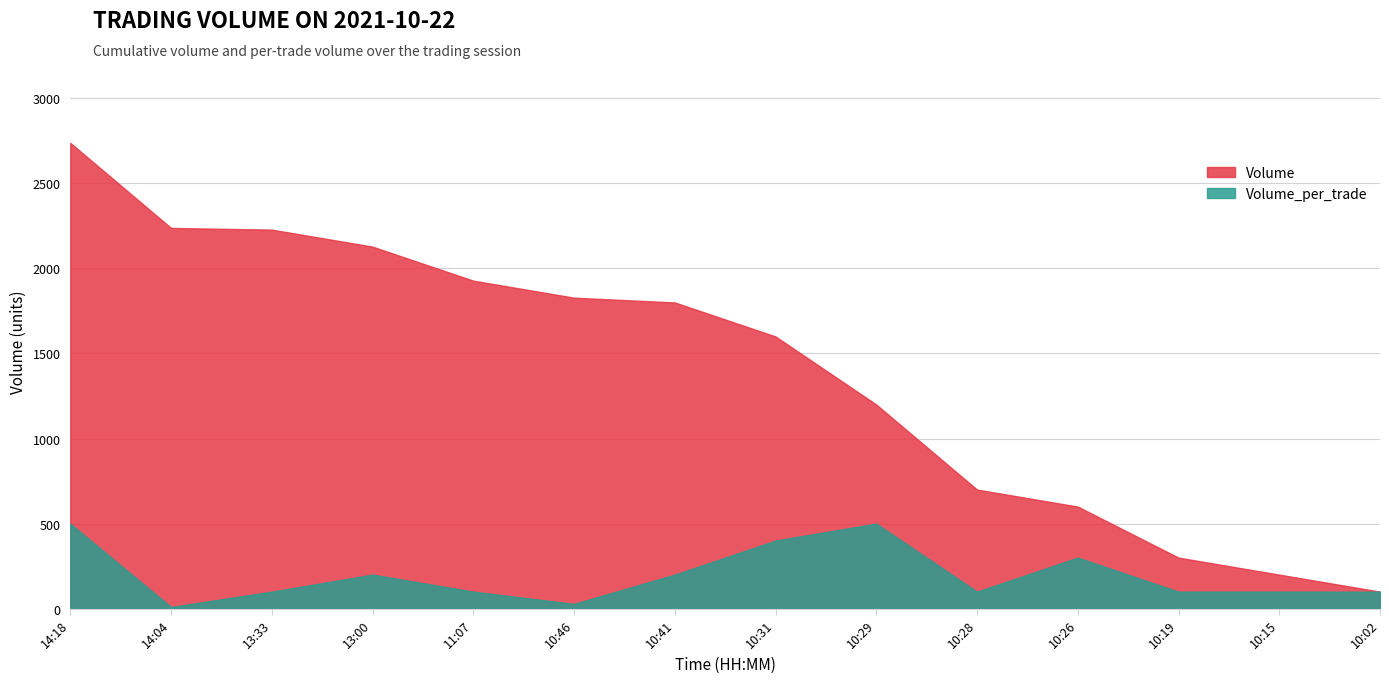

What is the maximum value for Volume_per_trade?

500